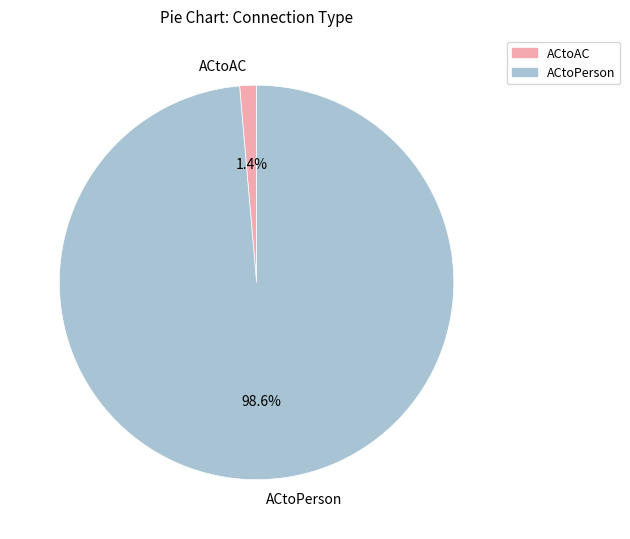

Which category accounts for the majority?

ACtoPerson